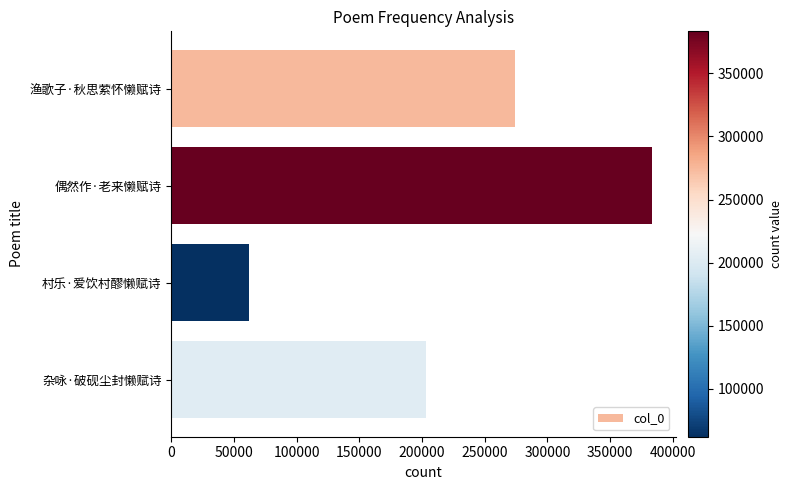

Read the value at 杂咏·破砚尘封懒赋诗.

202906